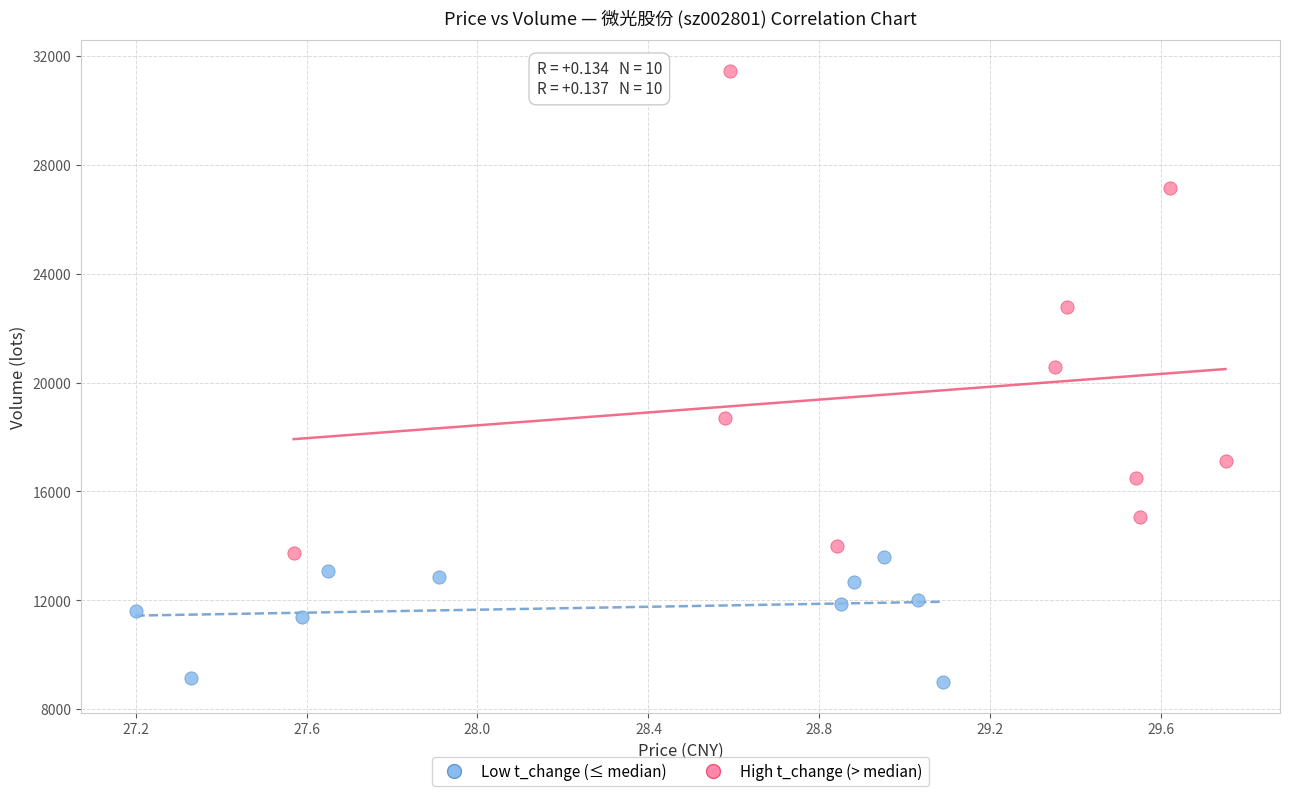

Which series reaches the maximum Y coordinate?

High t_change (> median)